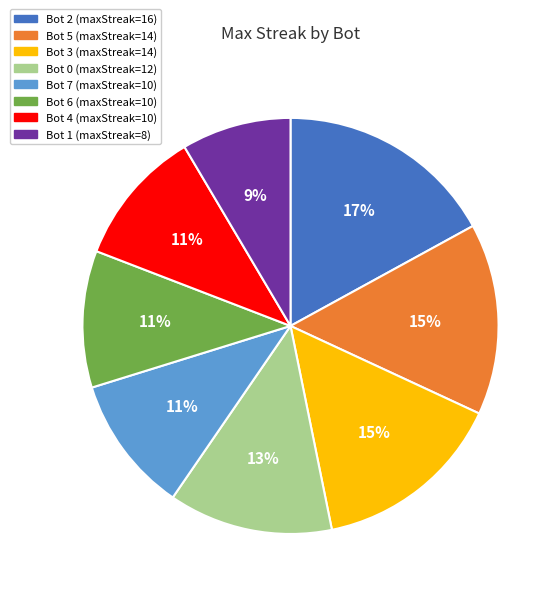

Which has a higher value, Bot 3 or Bot 0?

Bot 3